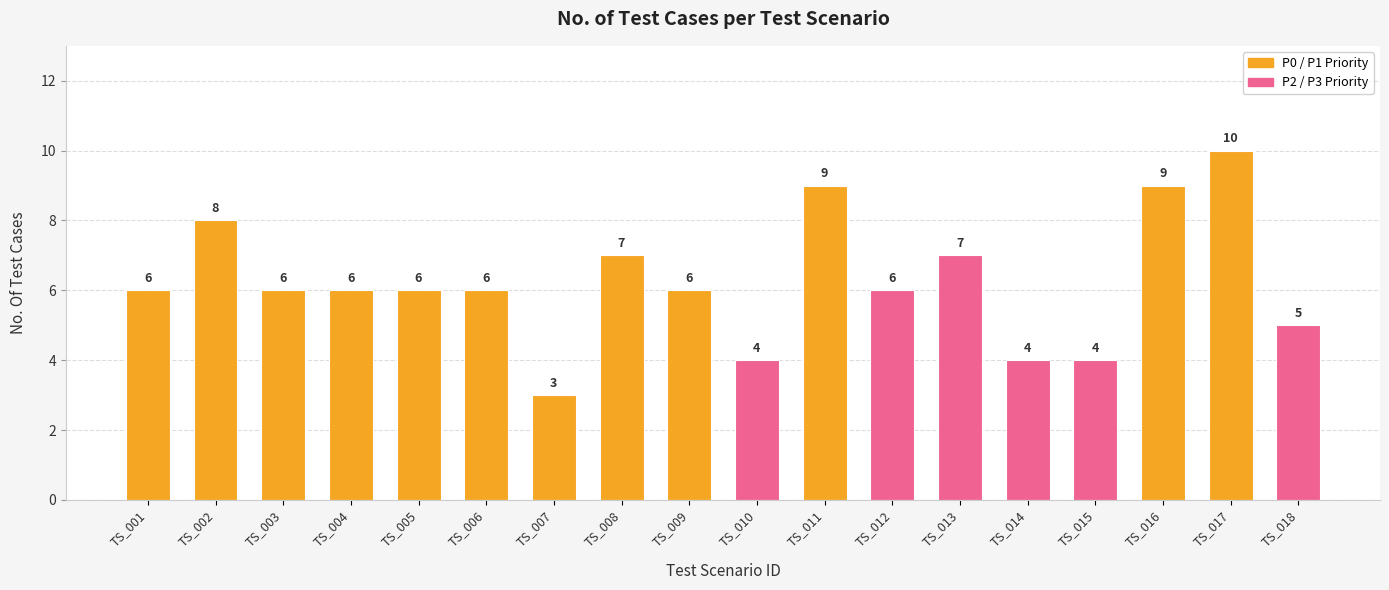

Reading left to right, what are all the values shown in this chart?

TS_001=6	TS_002=8	TS_003=6	TS_004=6	TS_005=6	TS_006=6	TS_007=3	TS_008=7	TS_009=6	TS_010=4	TS_011=9	TS_012=6	TS_013=7	TS_014=4	TS_015=4	TS_016=9	TS_017=10	TS_018=5